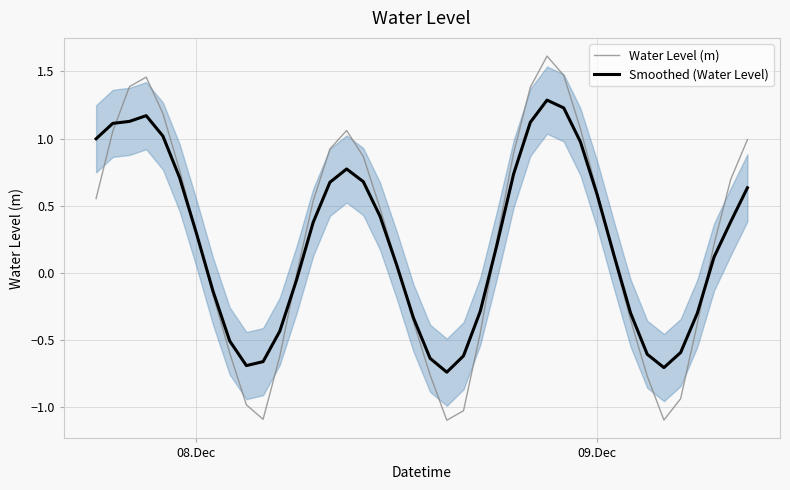

What is the highest value of the Water Level (m) series?

1.6